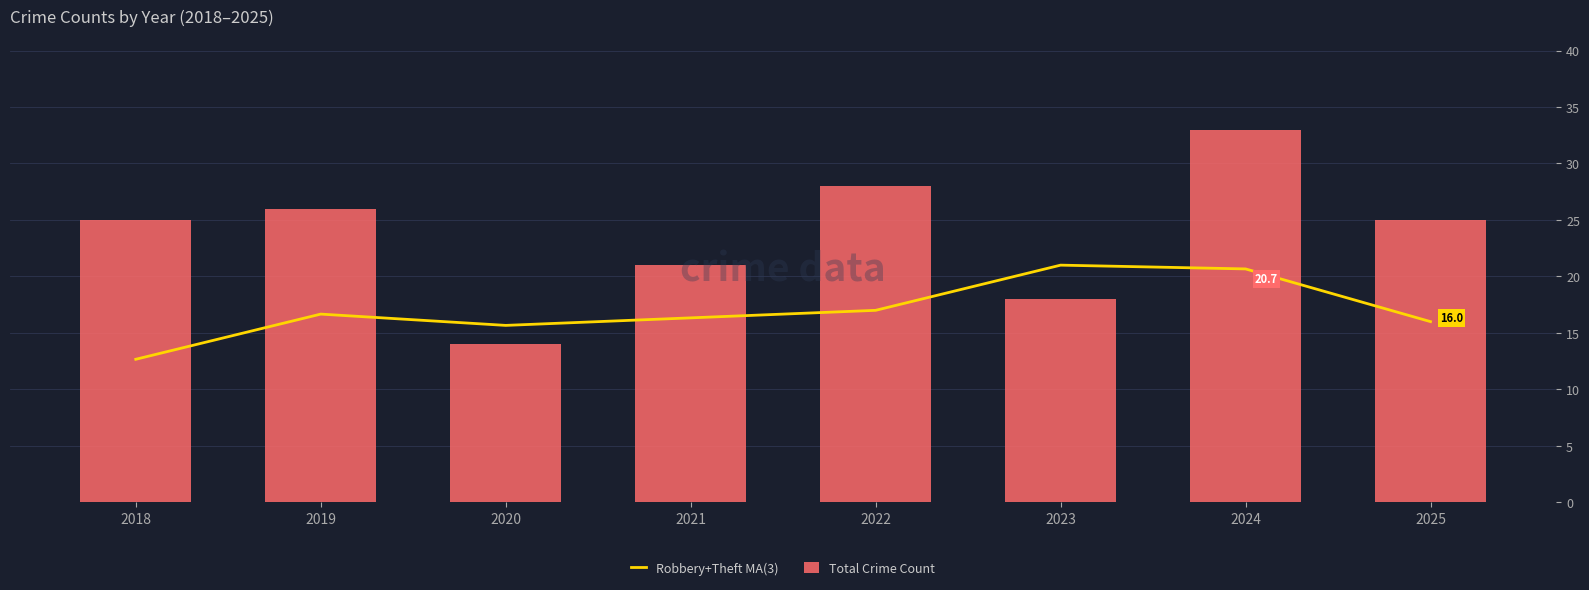

Which series changed the most between 2019 and 2025?

Total Crime Count